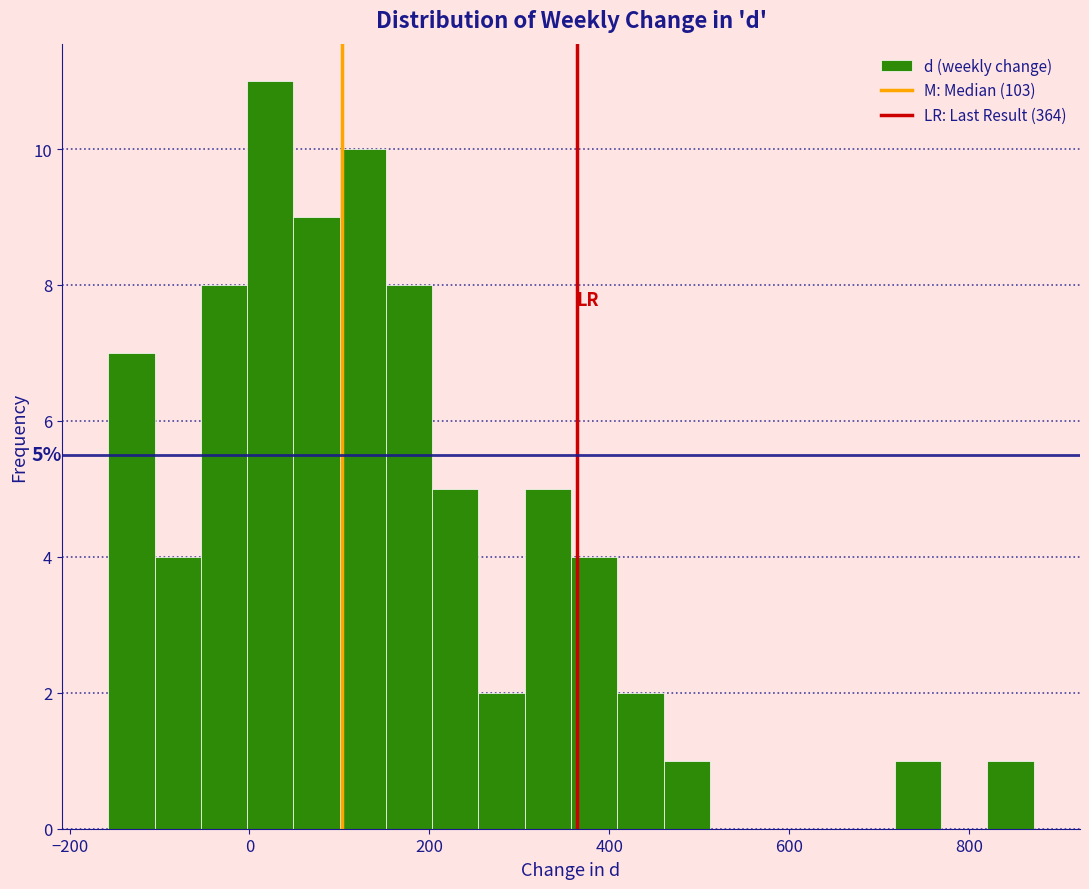

Around what value on the x-axis is the tallest bar? Give the approximate position of its centre, as read against the axis.

20